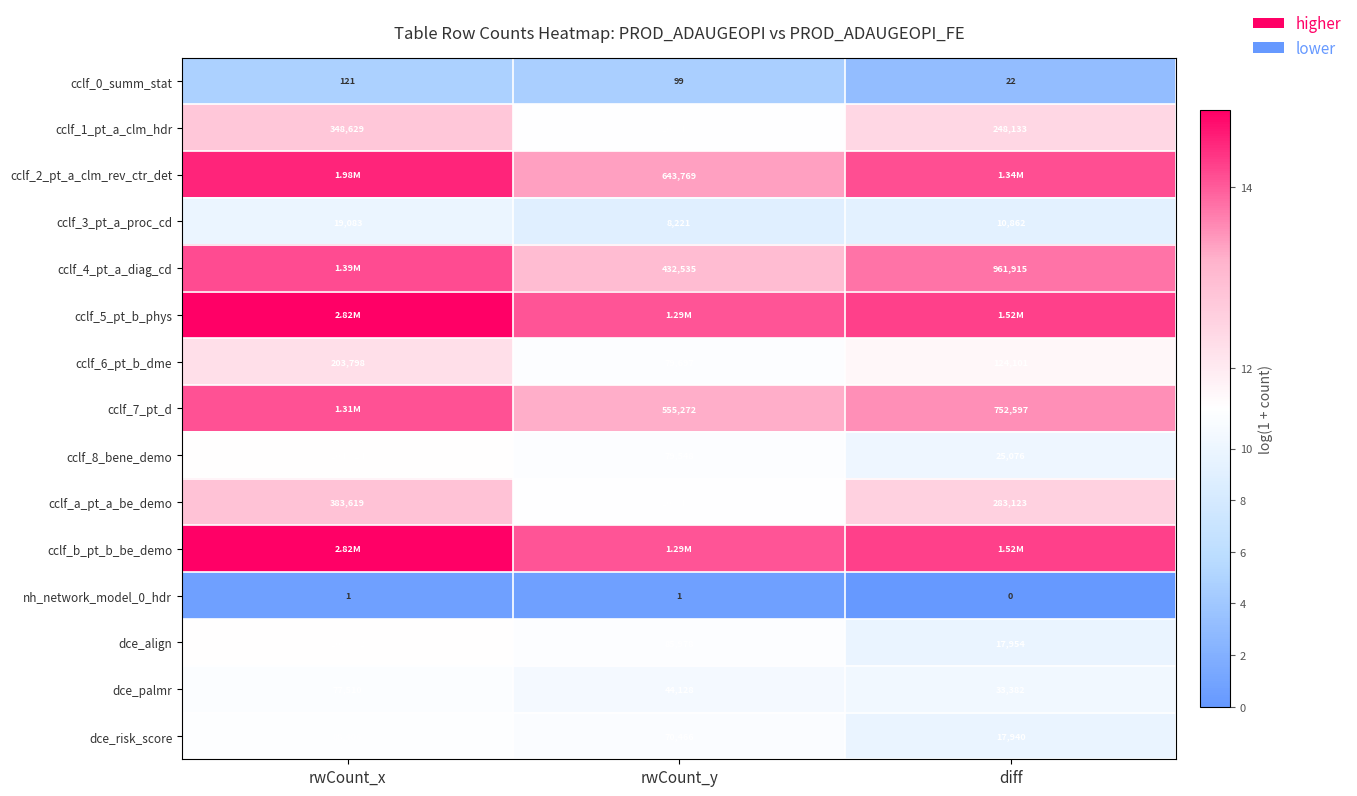

Rank the categories by cclf_1_pt_a_clm_hdr value from lowest to highest.

rwCount_y, diff, rwCount_x